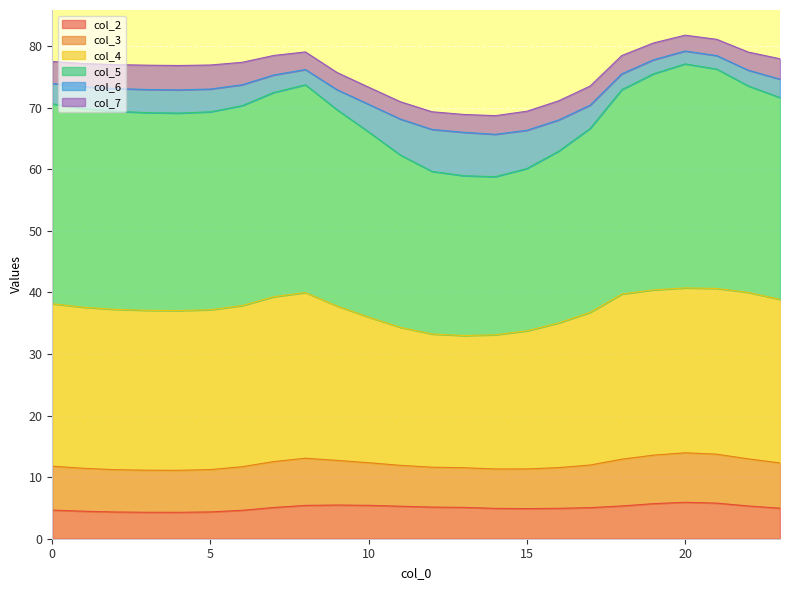

What is the highest value of the col_2 series?

5.9